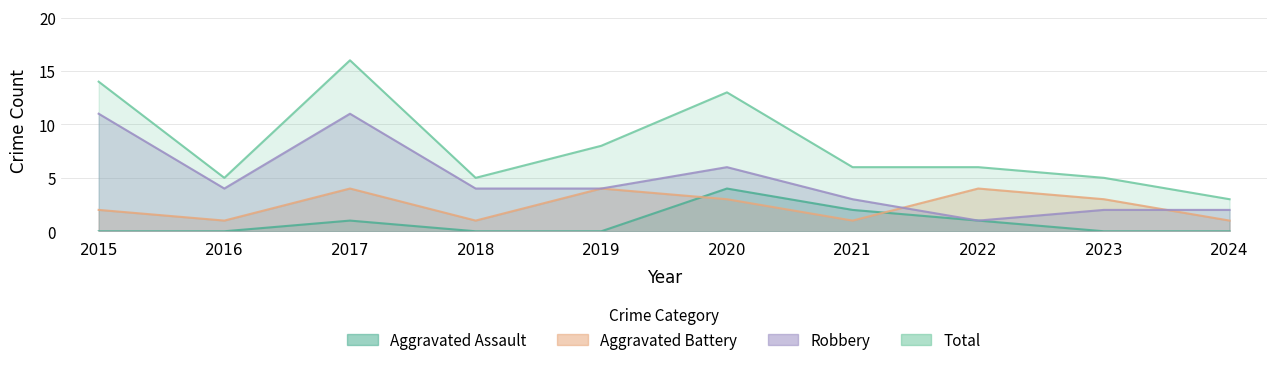

True or false: Total and Aggravated Battery intersect in this chart.

False